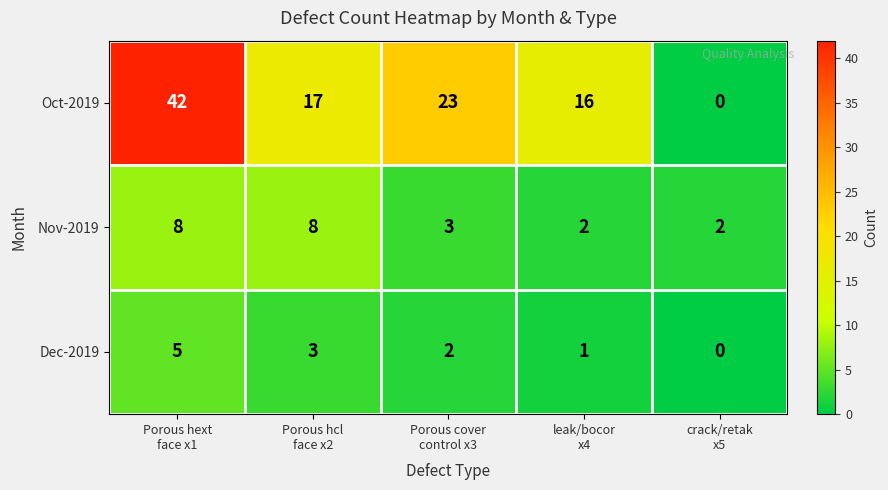

Rank the series by their maximum value, from highest to lowest.

Oct-2019, Nov-2019, Dec-2019